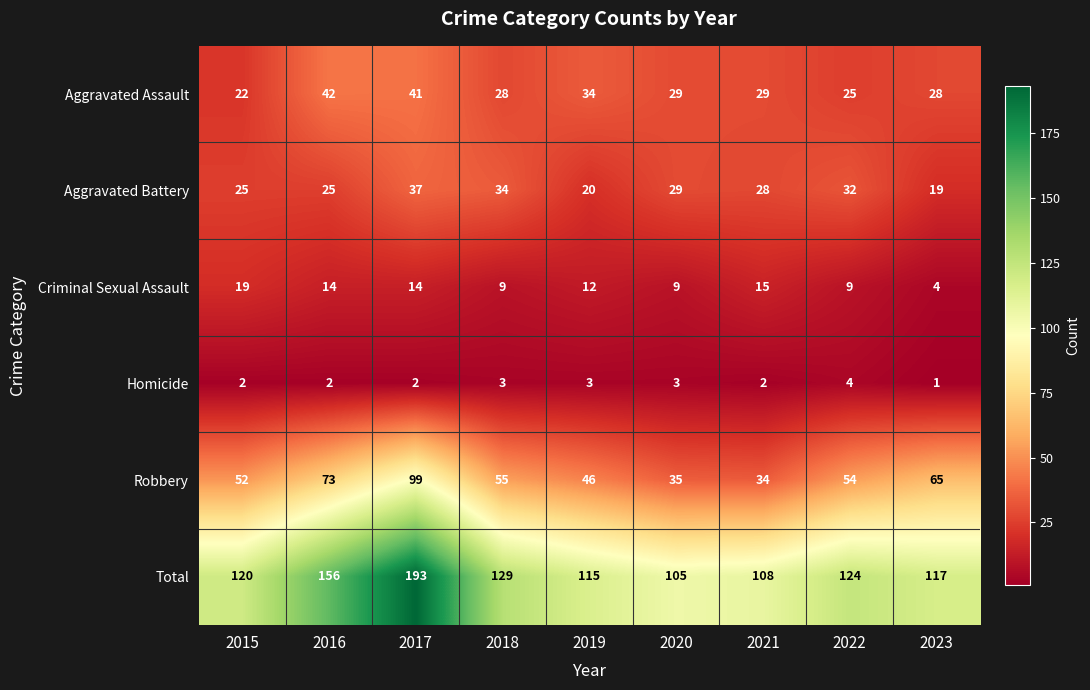

At which label is Robbery closest to 66?

2023